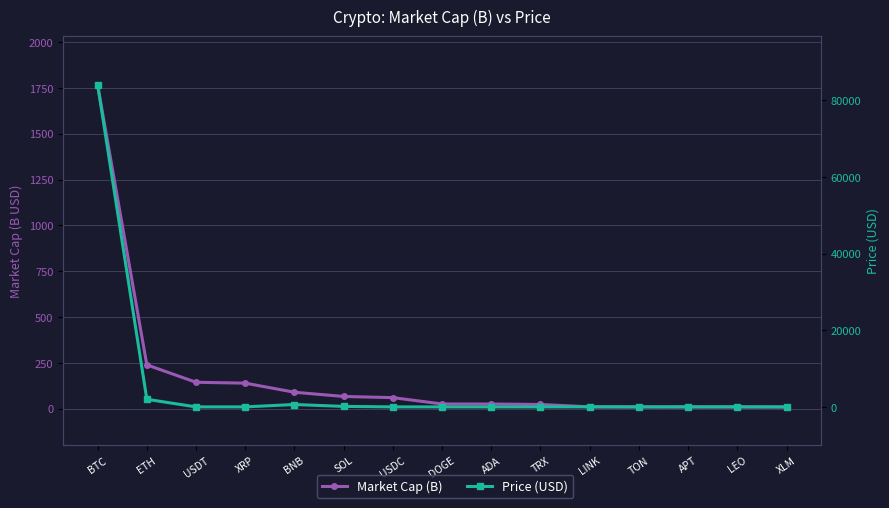

Which label corresponds to the smallest value in the chart?

DOGE